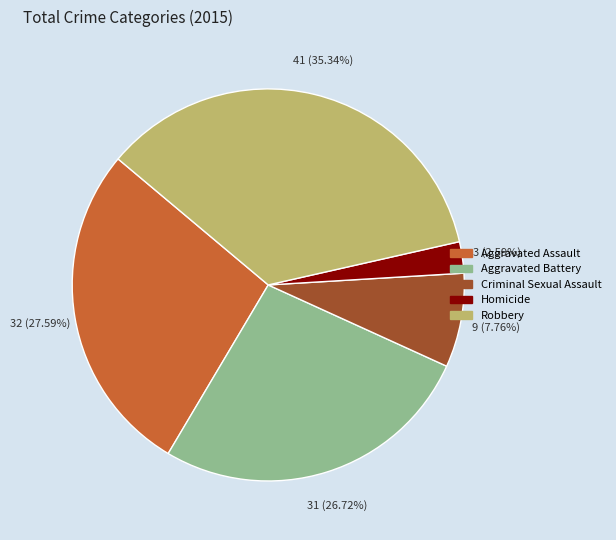

Is it true that Aggravated Battery is 14% of the pie?

False